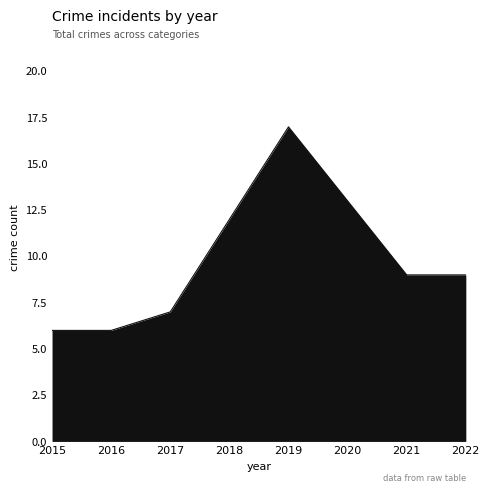

What value does the data have at 2021?

9